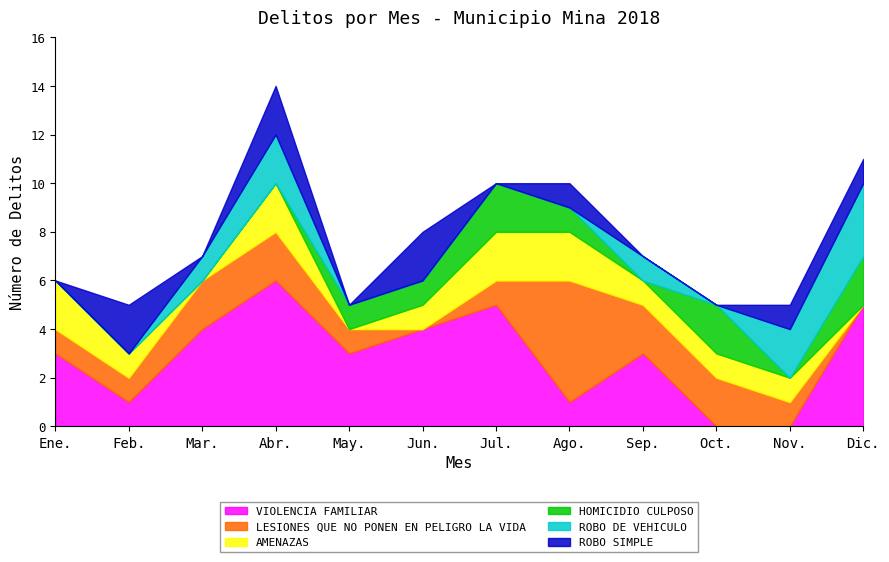

Where is ROBO SIMPLE nearest to the value 1?

Ago.